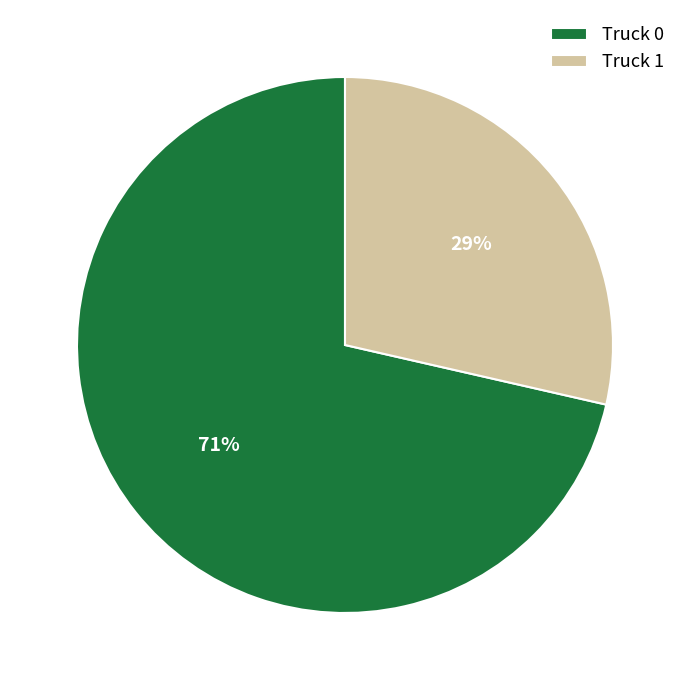

Is there a majority slice in this chart?

Yes